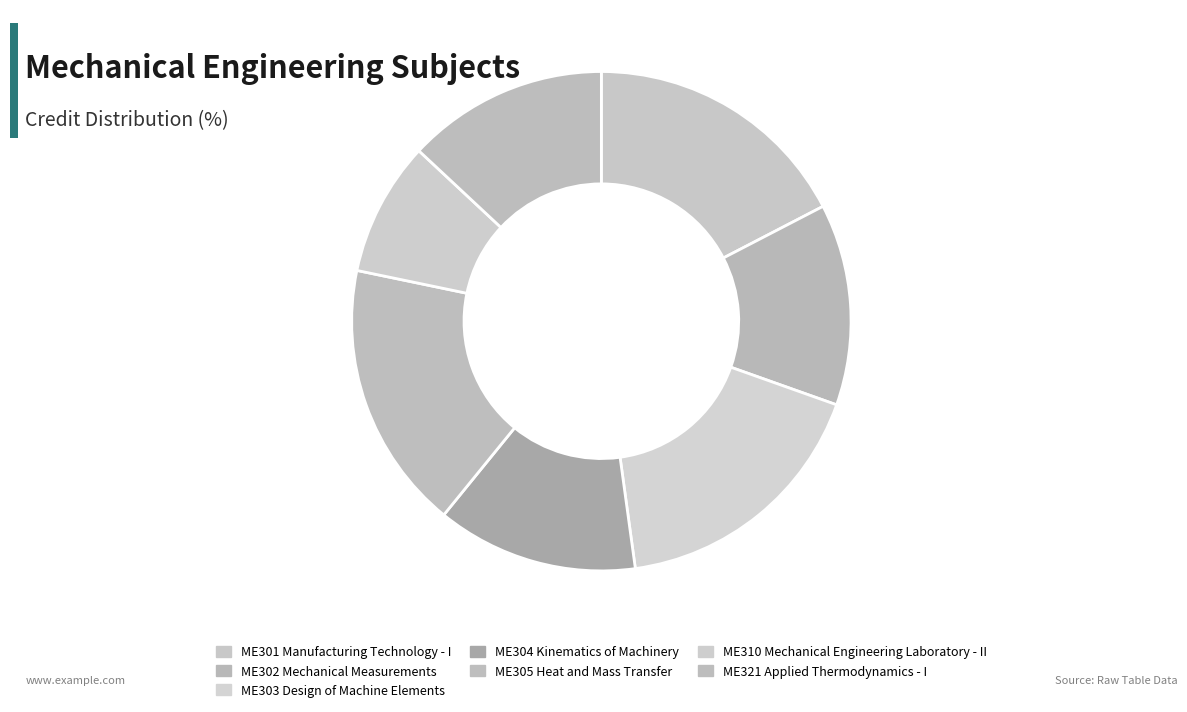

How many segments does this pie chart have?

7